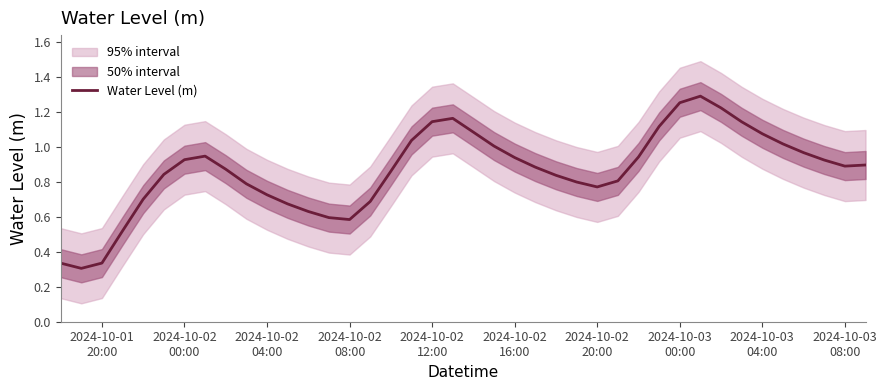

The value at 2024-10-03 04:00 is 1.1. True or false?

True